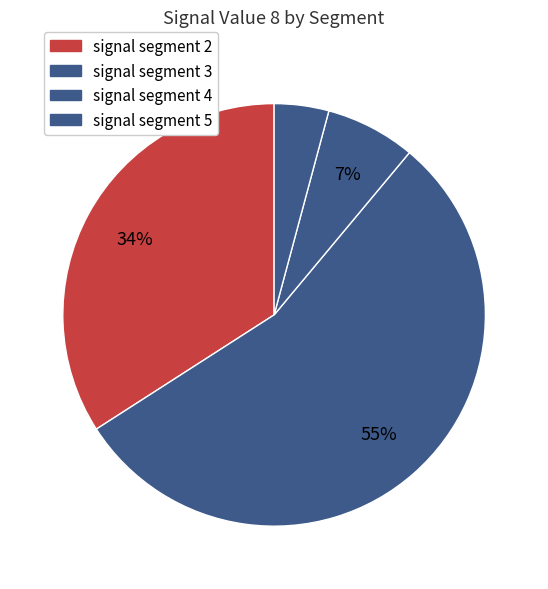

Which category accounts for the majority?

signal segment 3